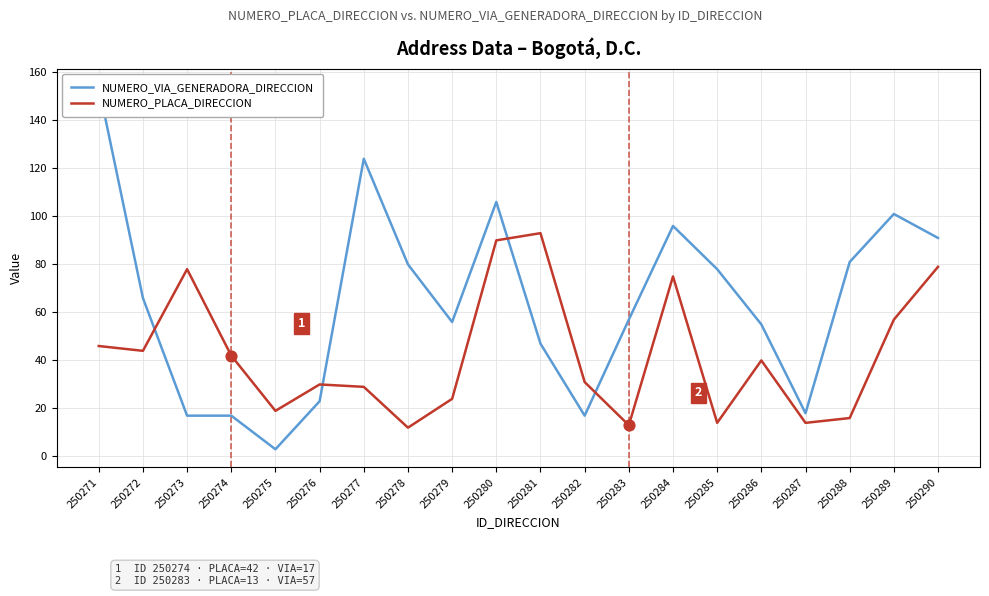

Which series has the largest Y range (max minus min)?

NUMERO_VIA_GENERADORA_DIRECCION